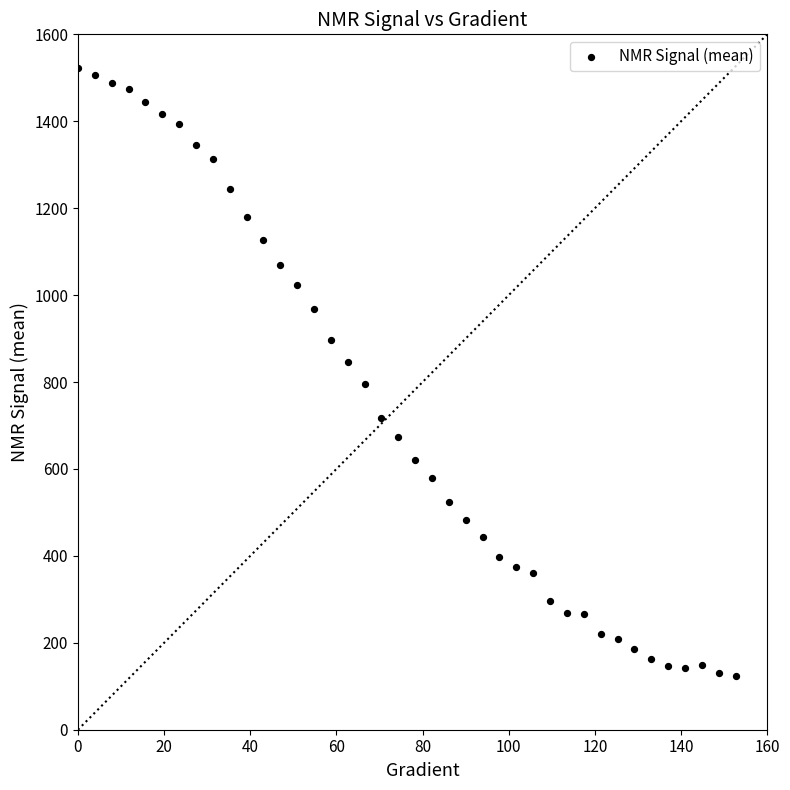

What is the range of X values (max minus min)?

152.6